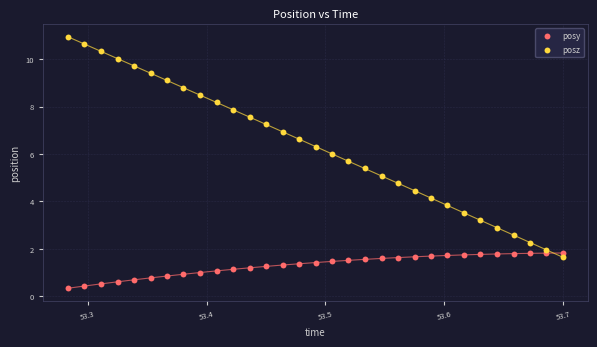

What are all the series names shown in the legend?

posy, posz